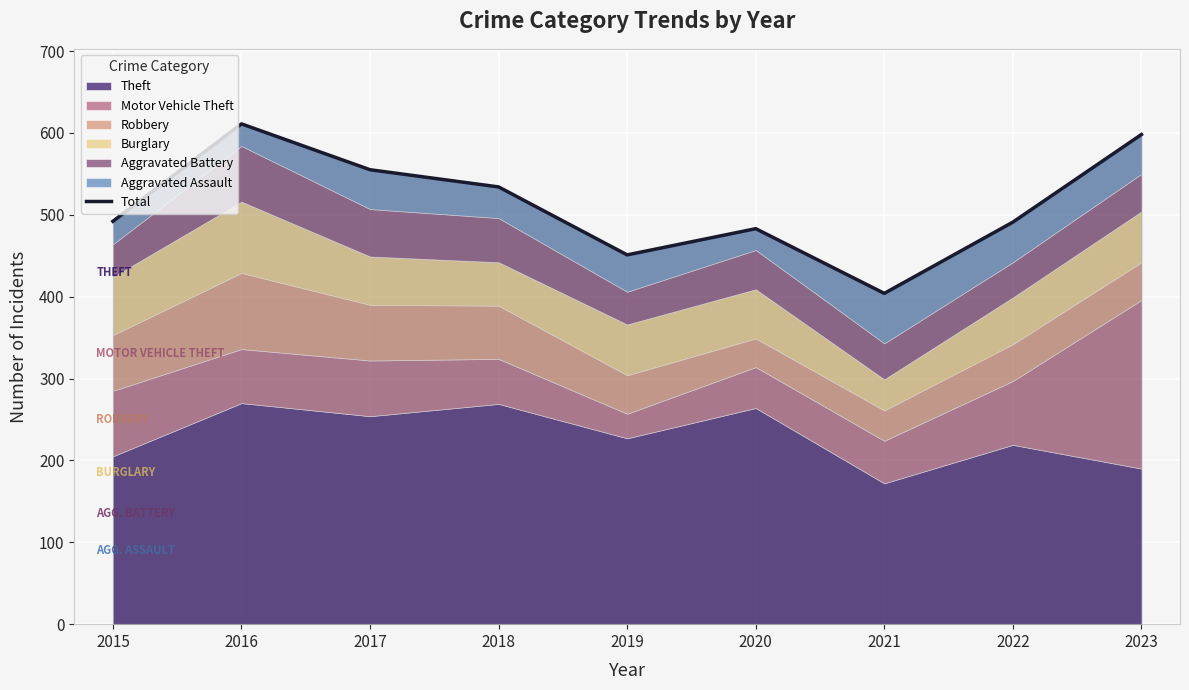

What is the smallest value displayed?

404